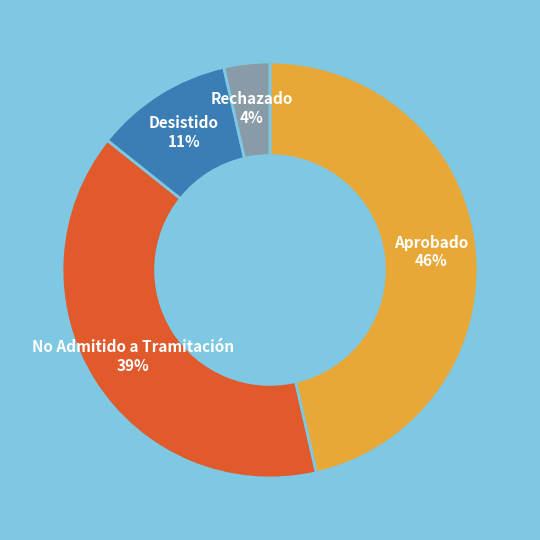

Count the number of slices in the pie.

4